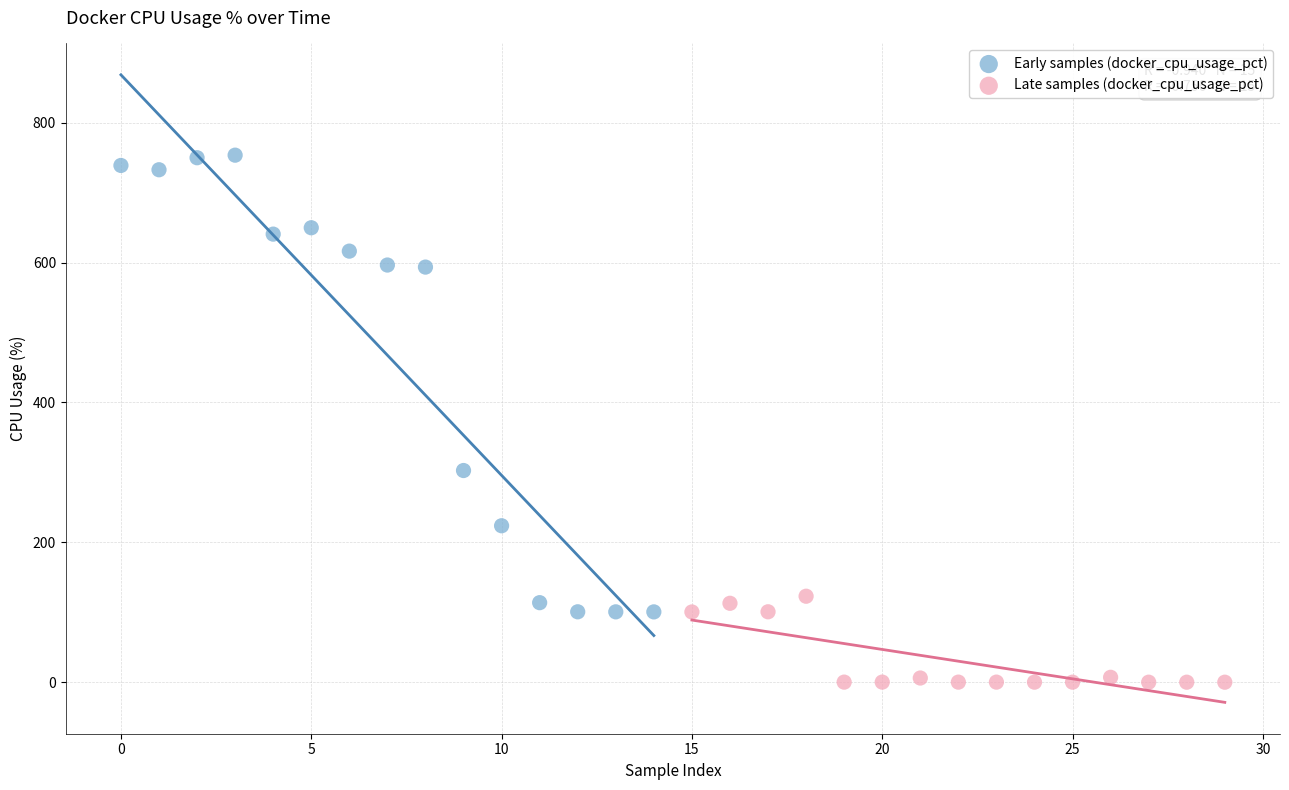

Which series contains the highest Y value?

Early samples (docker_cpu_usage_pct)